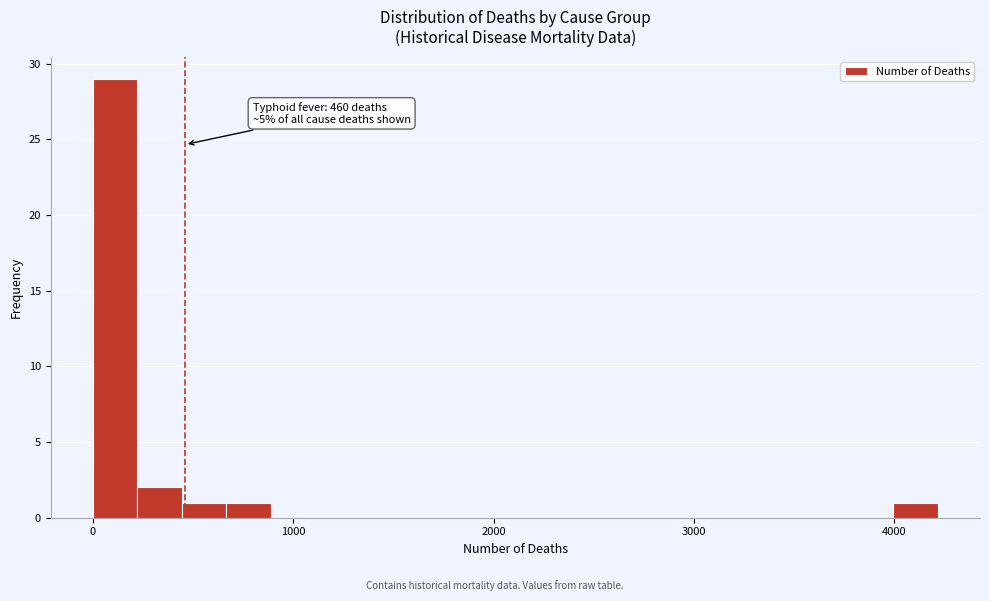

Around what value on the x-axis is the tallest bar? Give the approximate position of its centre, as read against the axis.

100